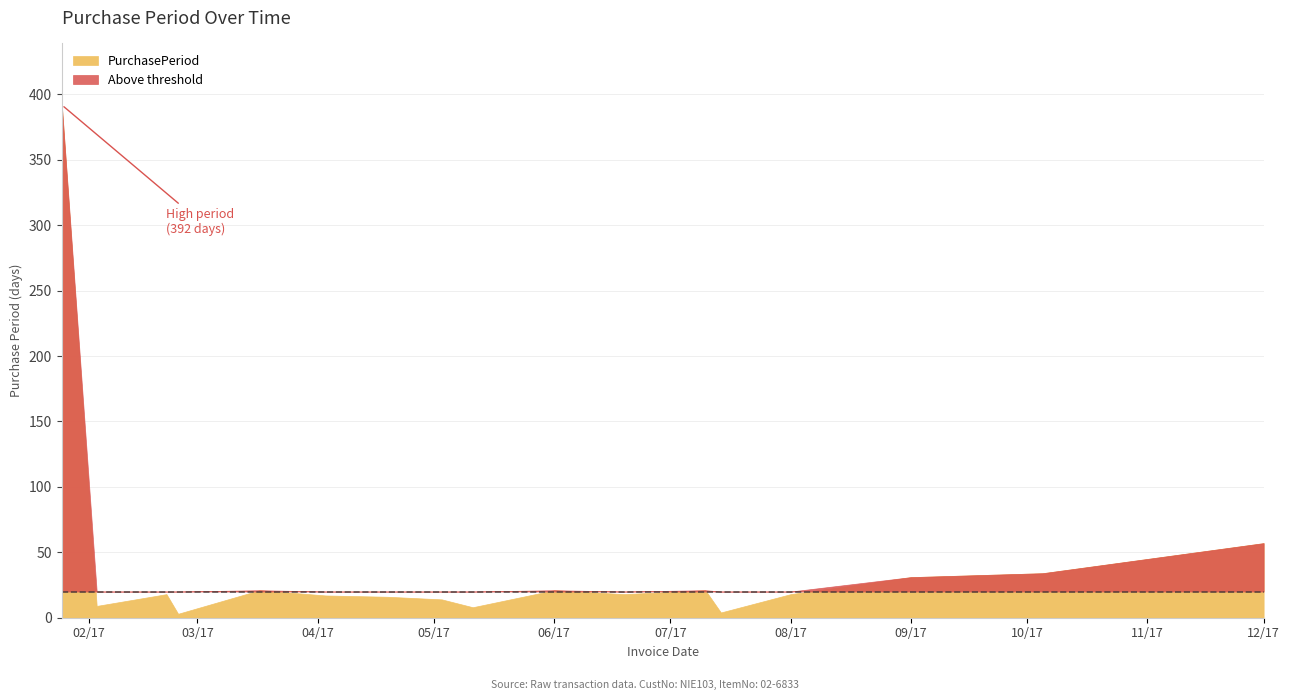

What is the approximate value at 2017-09-01, to the nearest 10?

30